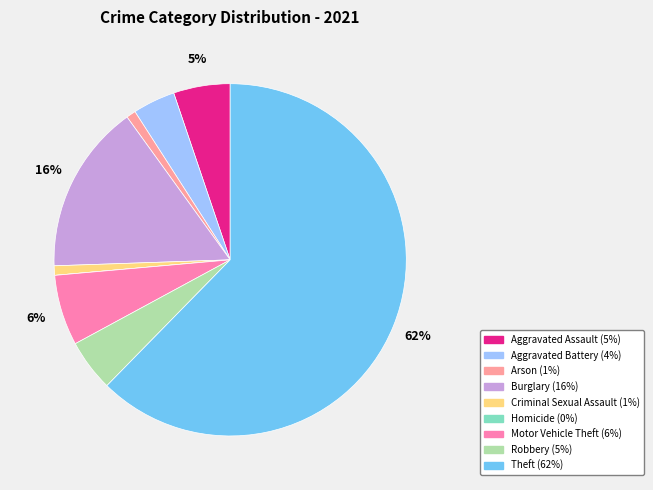

How many slices are in this pie chart?

9